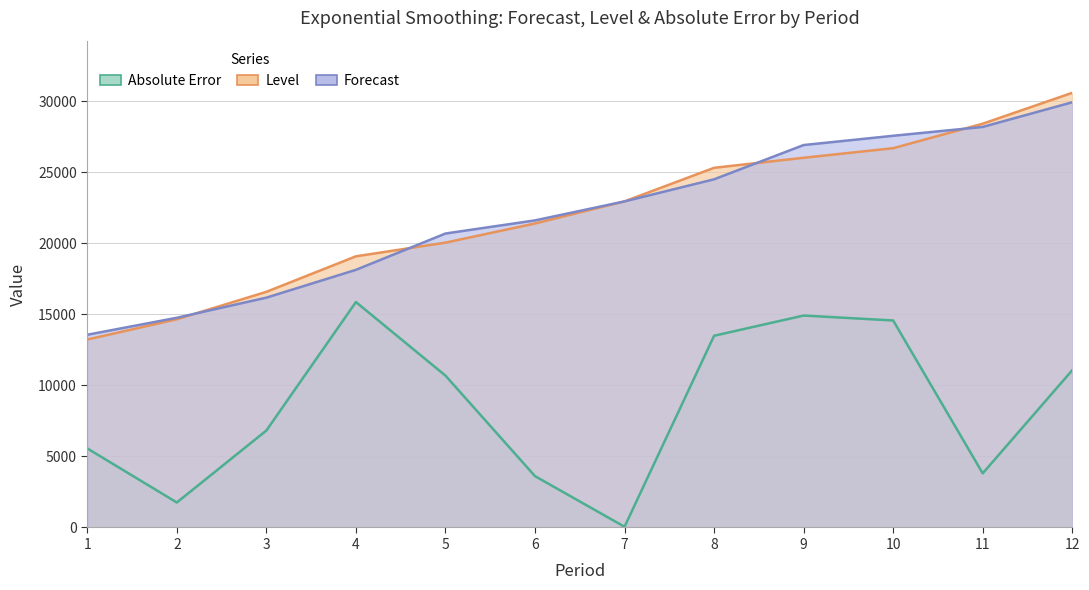

Which category has the highest value across all series?

12